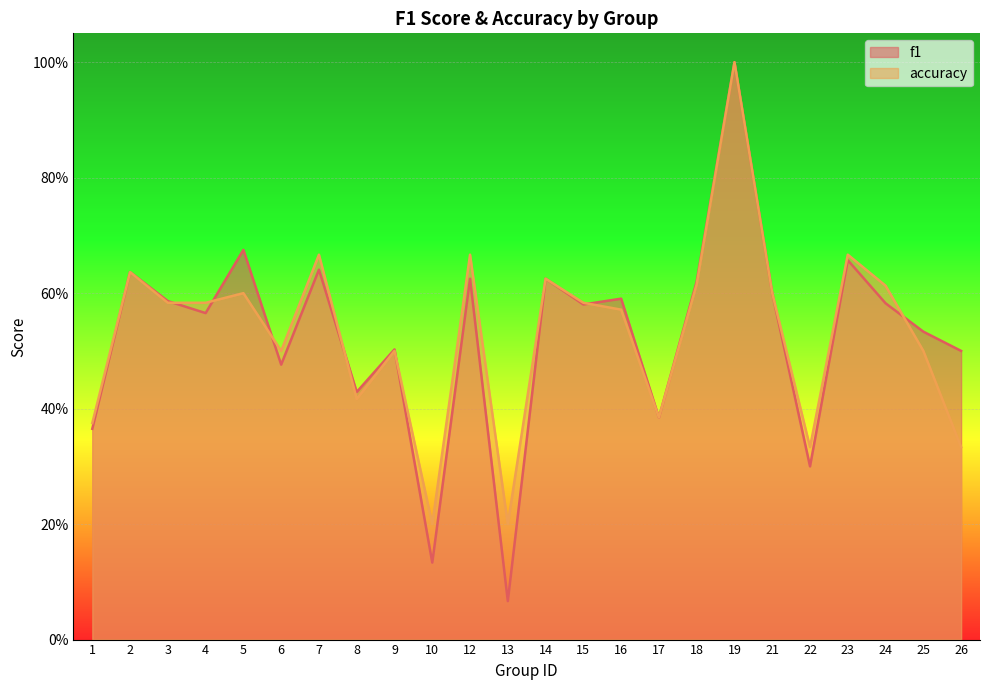

At which label does f1 reach its minimum?

13